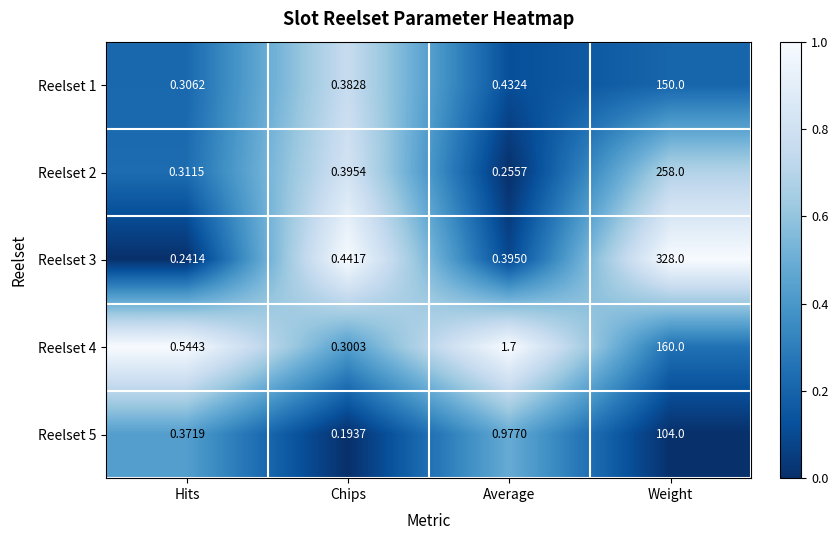

At which label does Reelset 4 first exceed 1?

Average